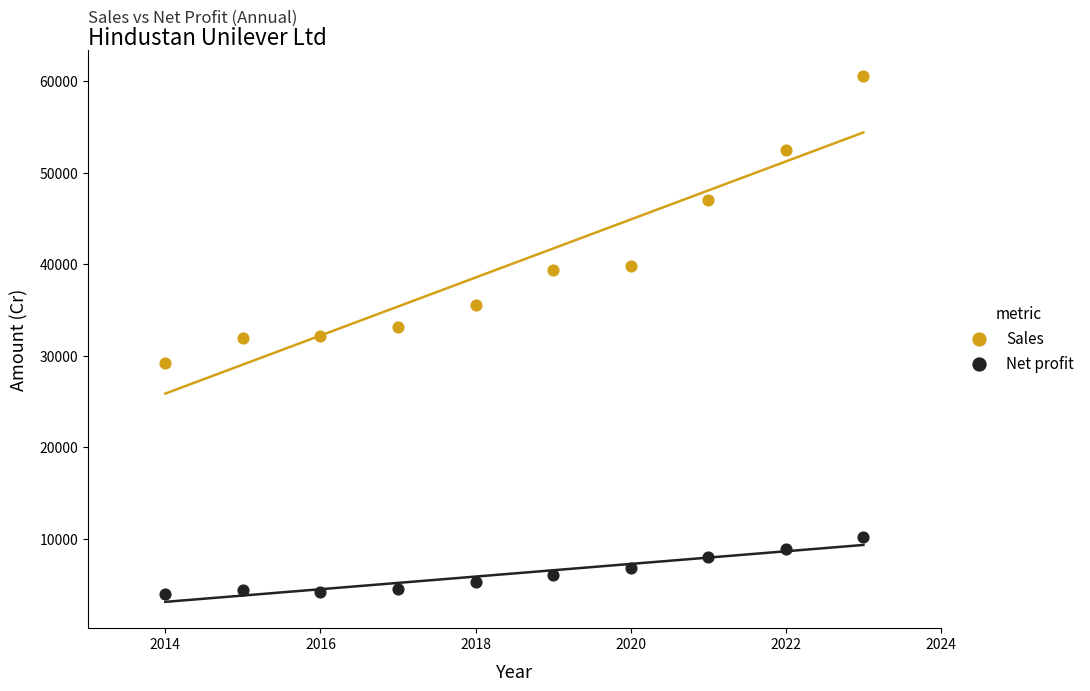

Which series contains the lowest Y value?

Net profit